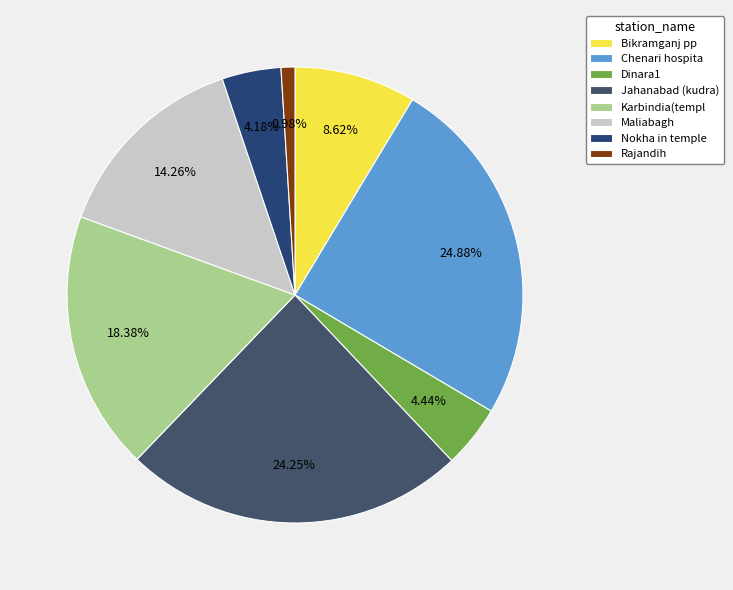

Is the sum of Bikramganj pp and Jahanabad (kudra) greater than half?

No